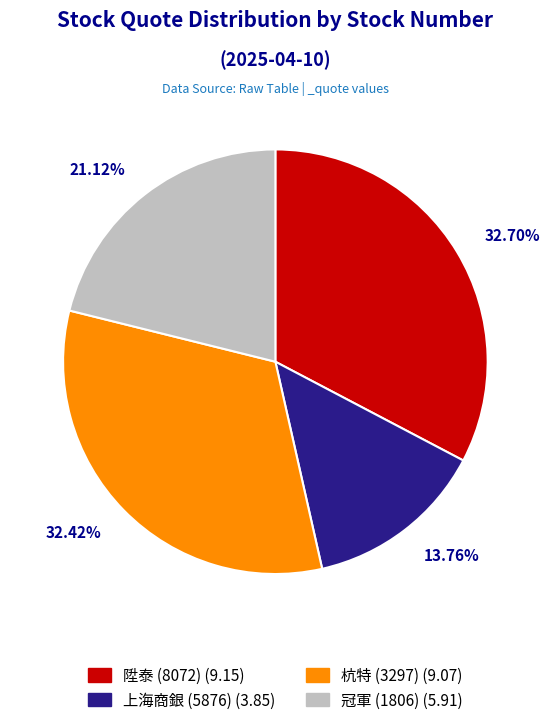

Does any single category account for the majority?

No